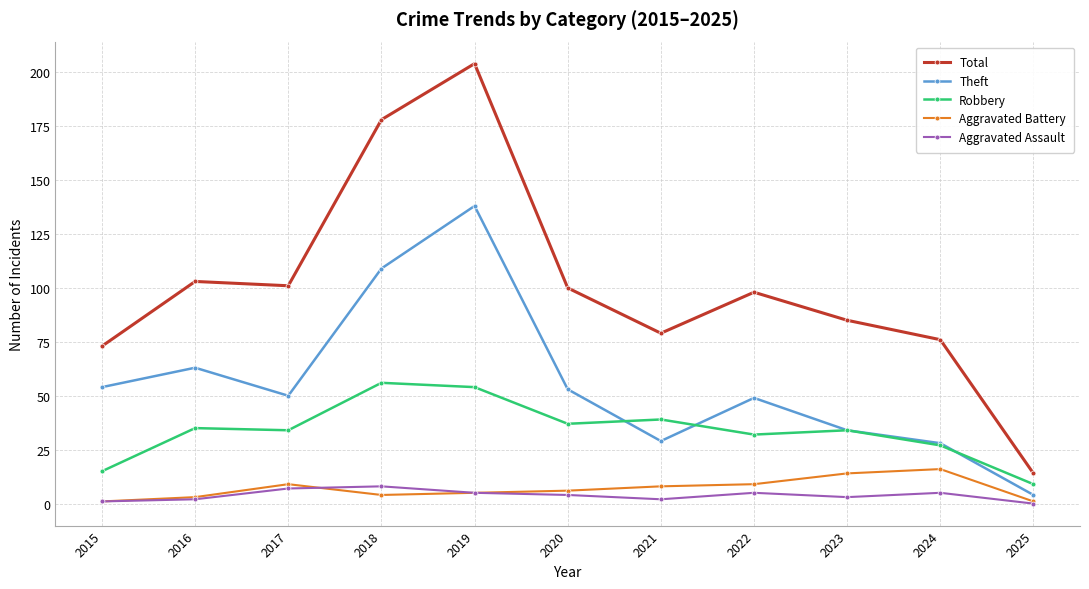

What is the average value of the Theft series?

56